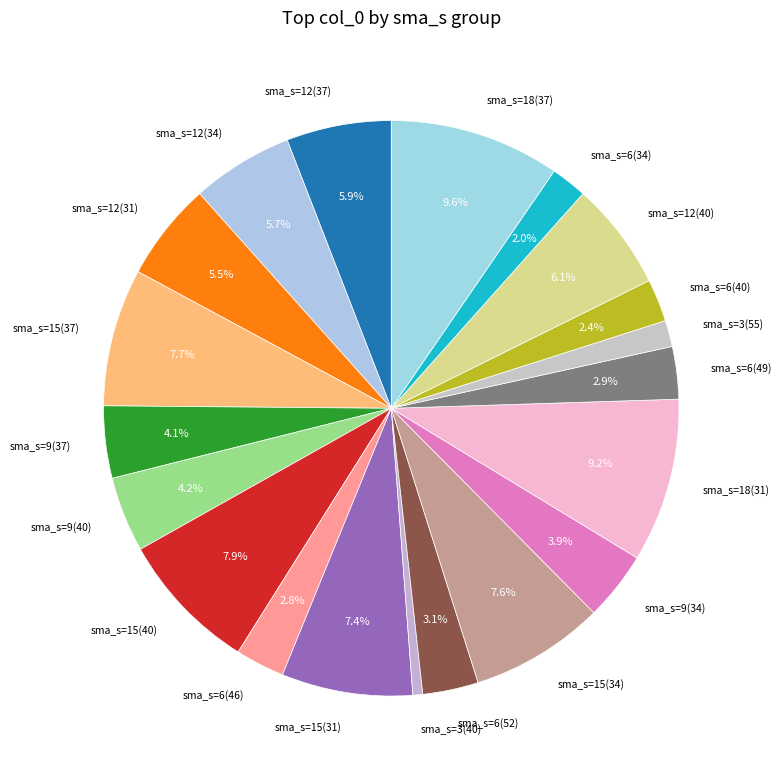

Which slice is the largest?

sma_s=18(37)